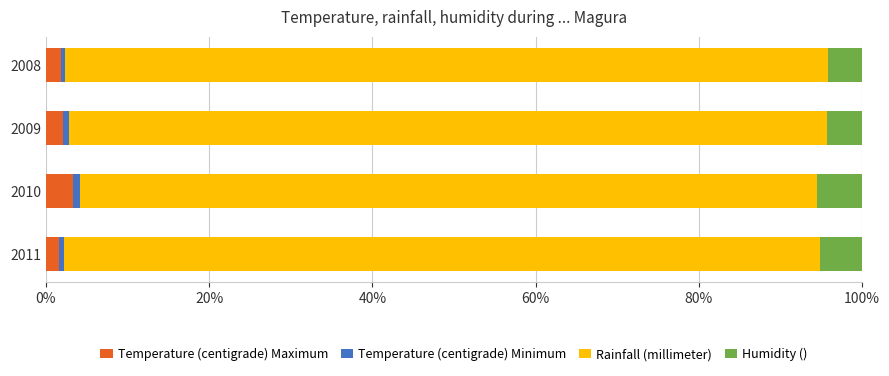

What is the sum of all Temperature (centigrade) Maximum values?

9.0